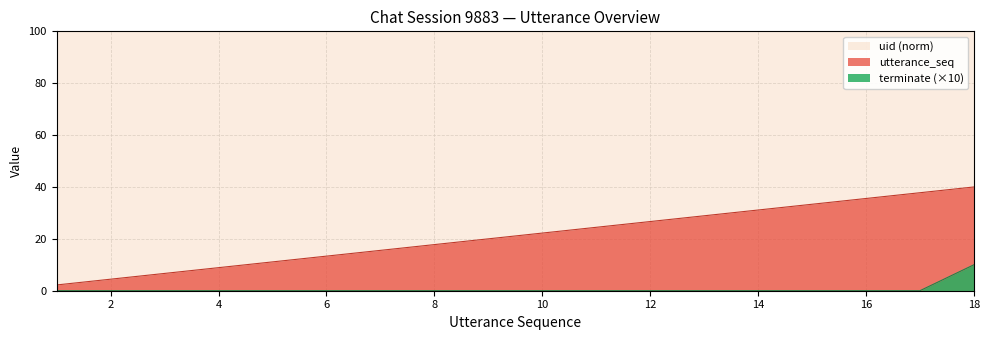

True or false: terminate and utterance_seq cross at least once.

False